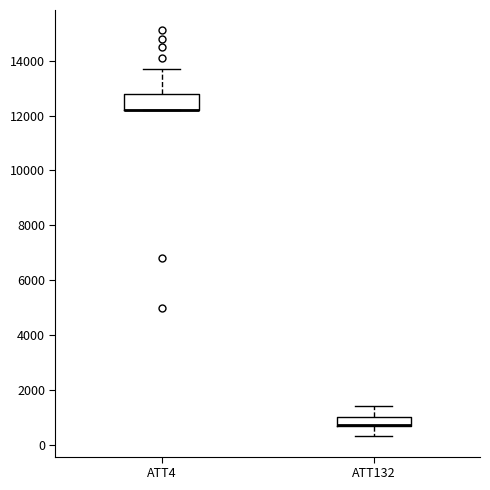

Reading left to right, transcribe this box plot: for each box, give where its median line is, the range the box spans, and where its two whiskers end, as read against the y-axis. The values are not printed on the chart, so give them approximately, as read against the axis.

ATT4: median 12200 (drawn on the box's lower edge), box 12200 to 12800, whiskers 12200 to 13800
ATT132: median 800 (drawn on the box's lower edge), box 800 to 1000, whiskers 400 to 1400